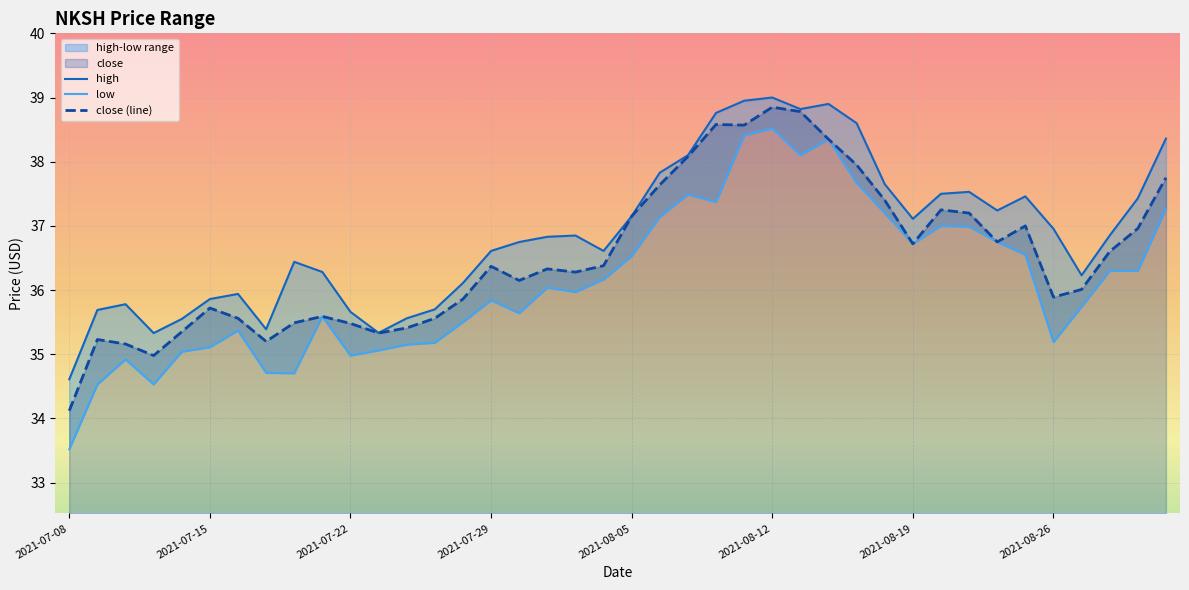

At which category does high reach its first local peak?

2021-07-12